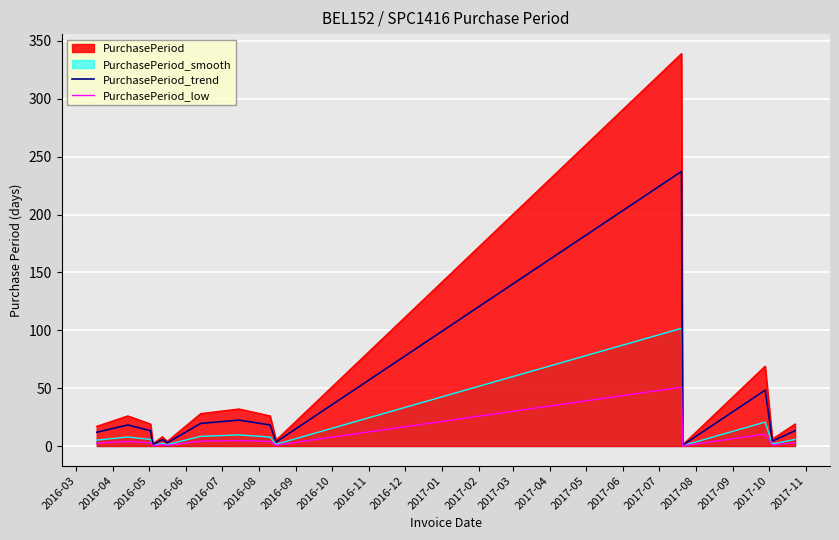

What is the maximum value shown in the chart?

339.0